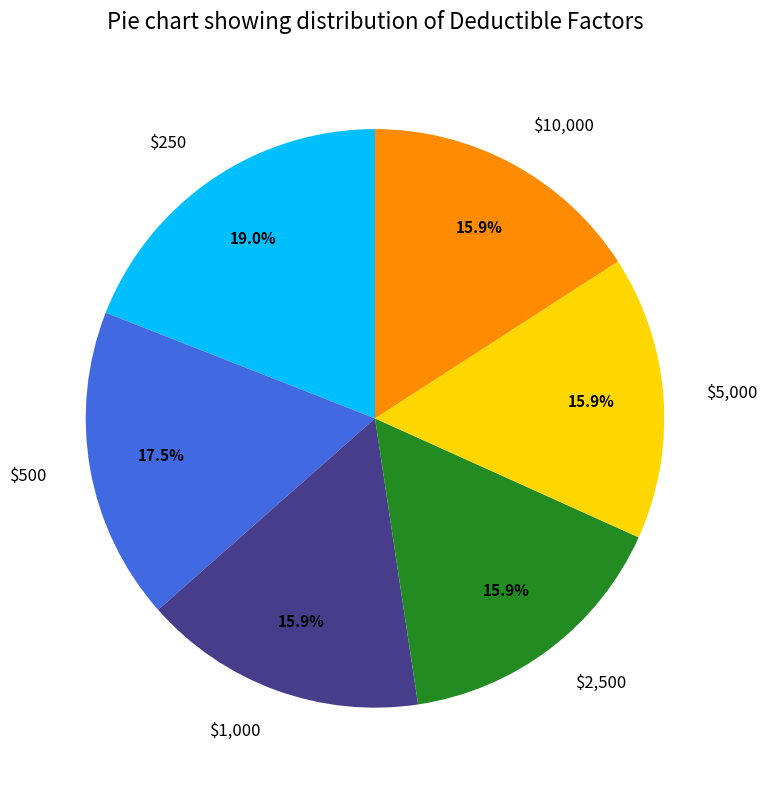

What portion of the pie excludes $1,000?

84.1%